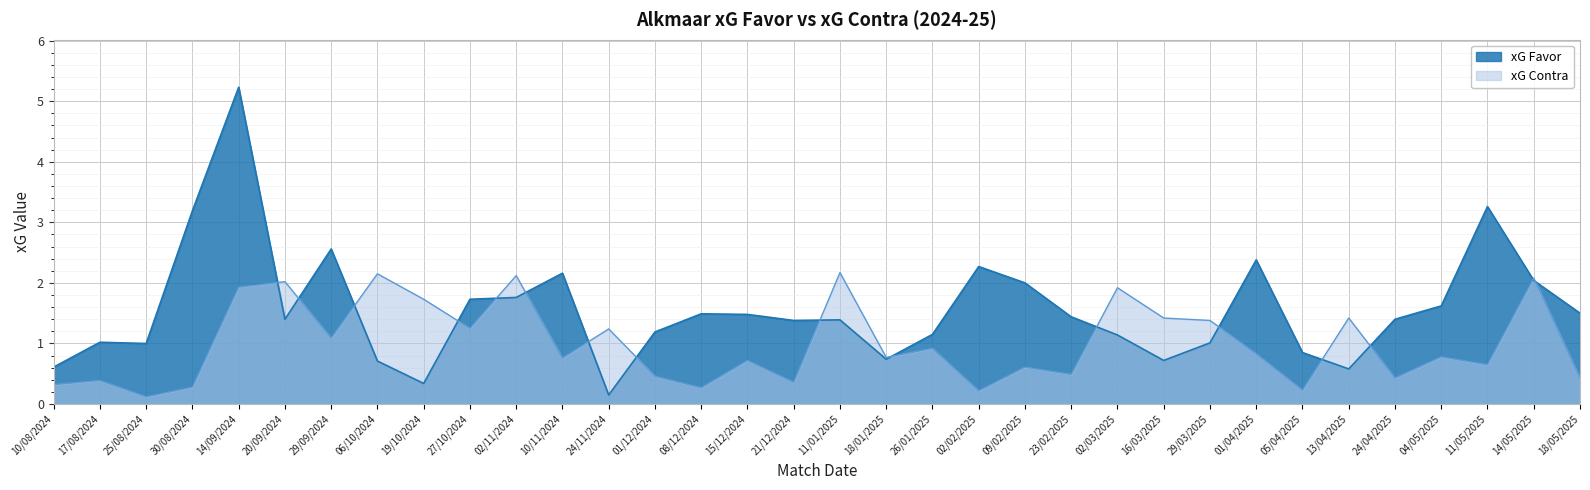

True or false: xG Contra has more than 2 interior local peaks.

True